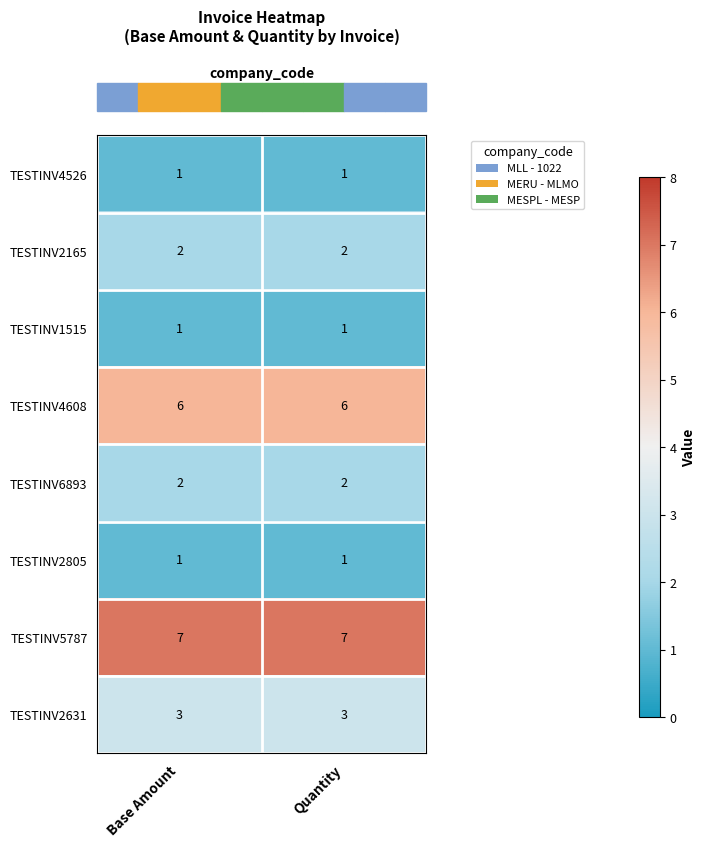

The TESTINV6893 series shows 2 at Quantity. True or false?

True